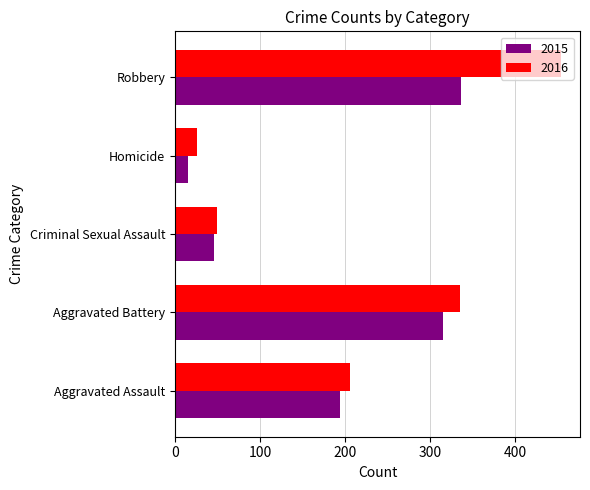

What is the smallest value displayed?

15